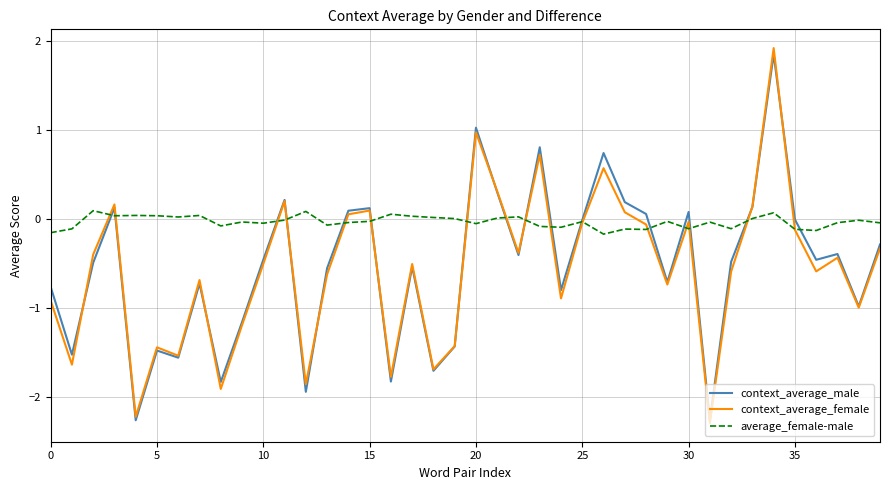

What is the greatest value displayed?

1.9